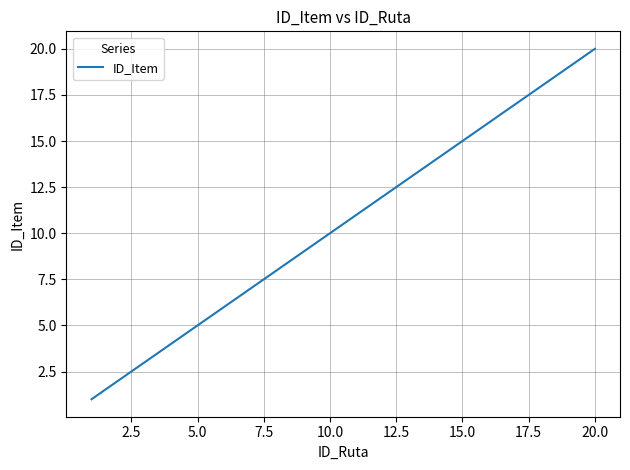

What is the greatest value displayed?

20